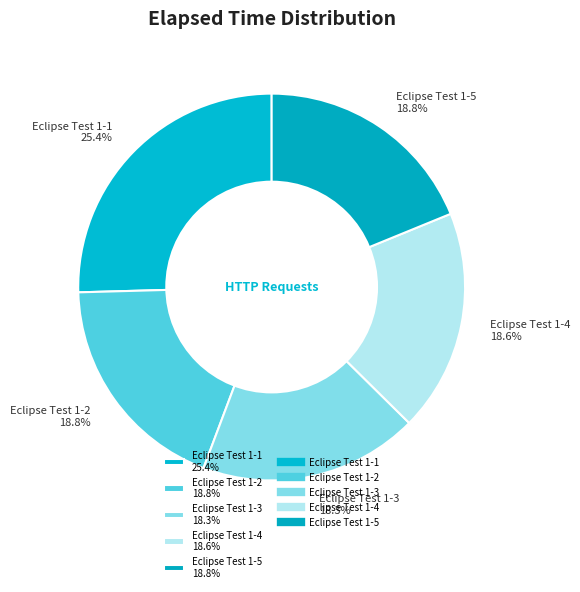

True or false: Eclipse Test 1-3 accounts for 18% of the total.

True